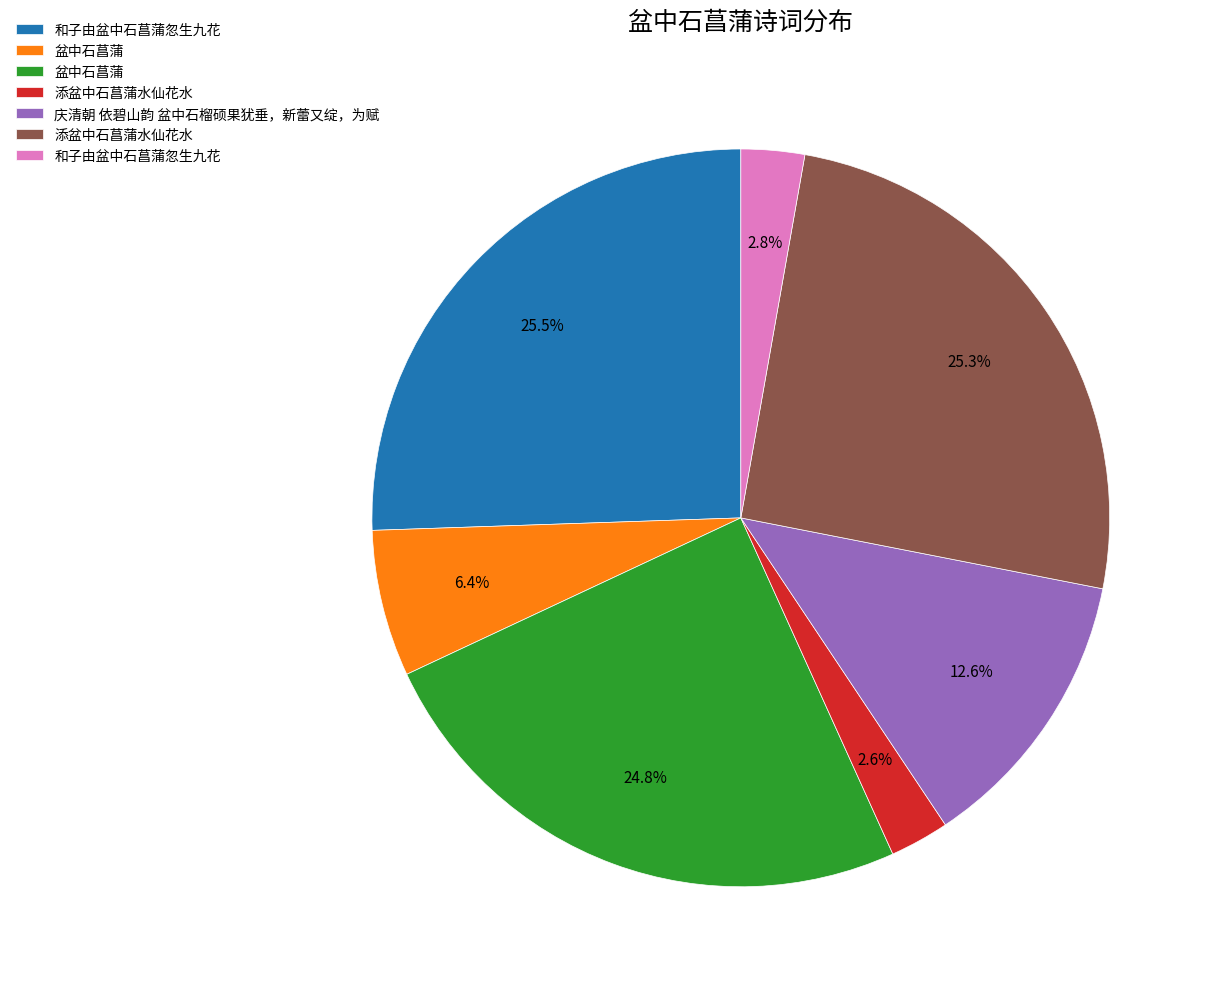

Does any single category account for the majority?

No